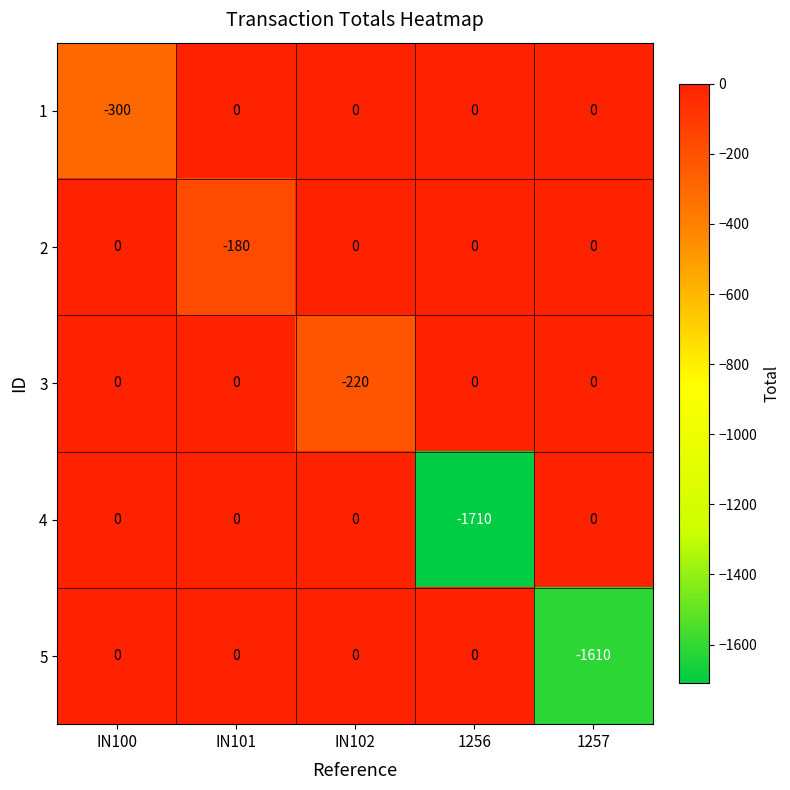

Reading right to left, extract all data points from this chart.

1: 1257=0	1256=0	IN102=0	IN101=0	IN100=-300
2: 1257=0	1256=0	IN102=0	IN101=-180	IN100=0
3: 1257=0	1256=0	IN102=-220	IN101=0	IN100=0
4: 1257=0	1256=-1710	IN102=0	IN101=0	IN100=0
5: 1257=-1610	1256=0	IN102=0	IN101=0	IN100=0